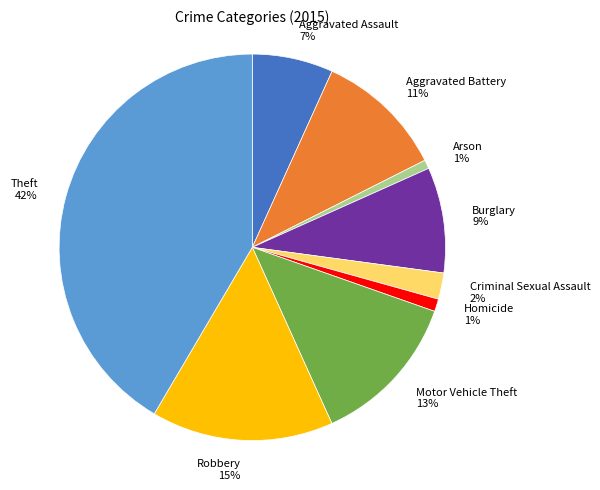

How many slices are in this pie chart?

9